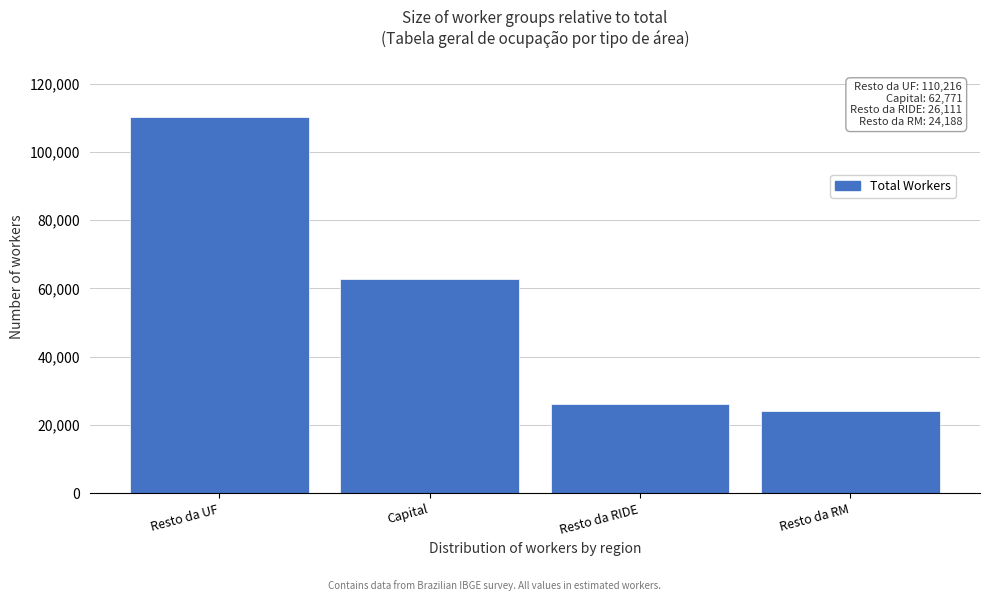

Reading left to right, what are all the values shown in this chart?

Resto da UF=110216.2	Capital=62771.4	Resto da RIDE=26111.1	Resto da RM=24187.8